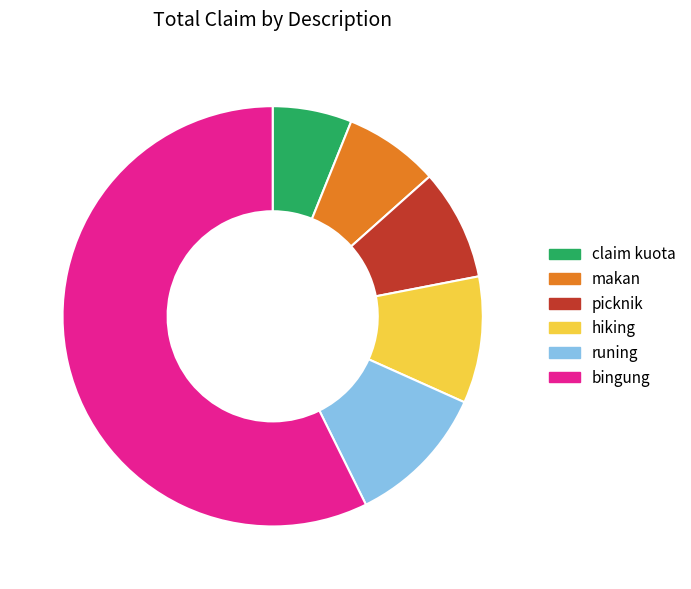

Between claim kuota and picknik, which is larger?

picknik